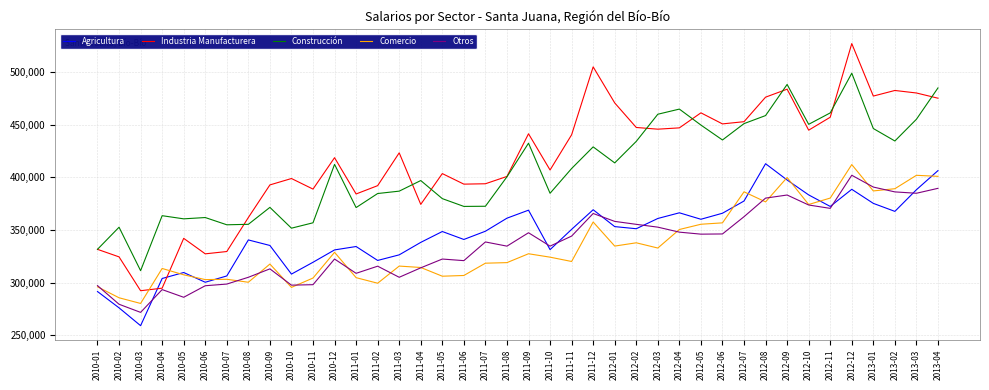

At which label does Construcción first exceed 408509?

2010-12